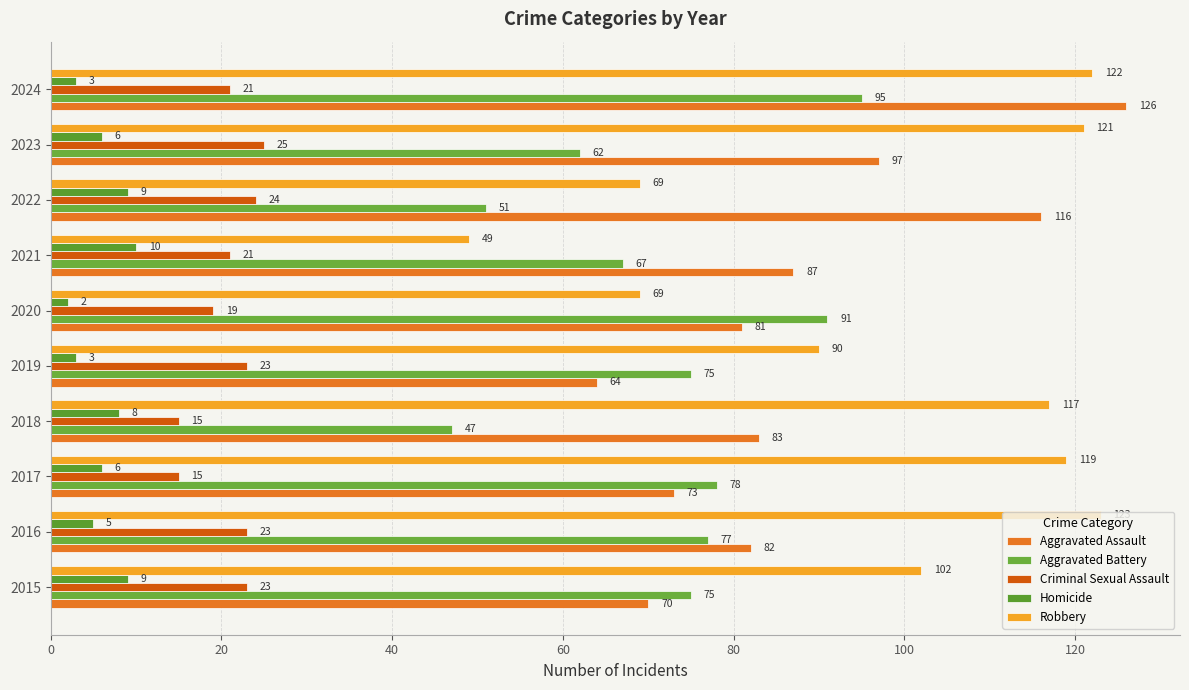

How many data points does each series have?

10